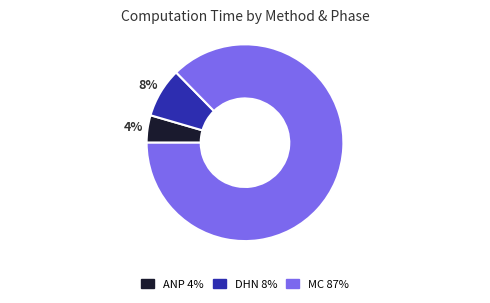

Is there a majority slice in this chart?

Yes